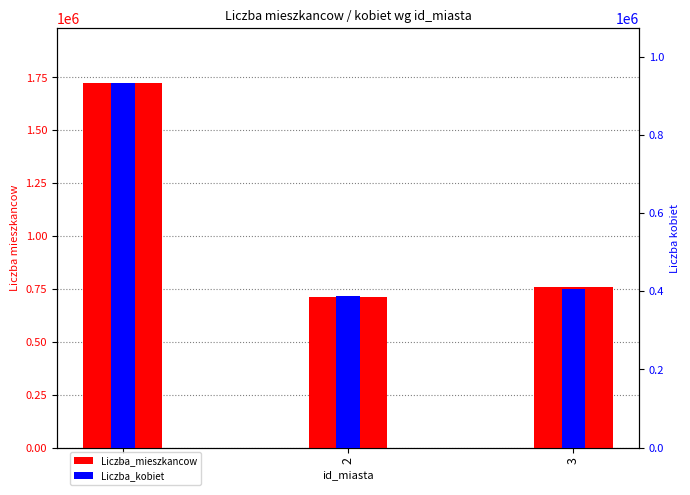

Where is Liczba_kobiet nearest to the value 660400?

3